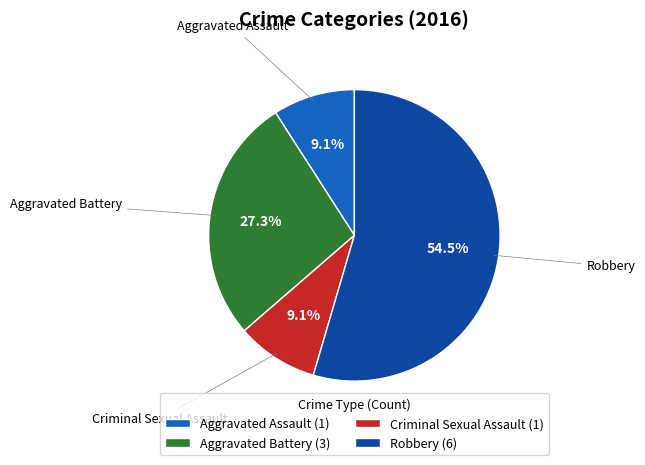

How many segments does this pie chart have?

4